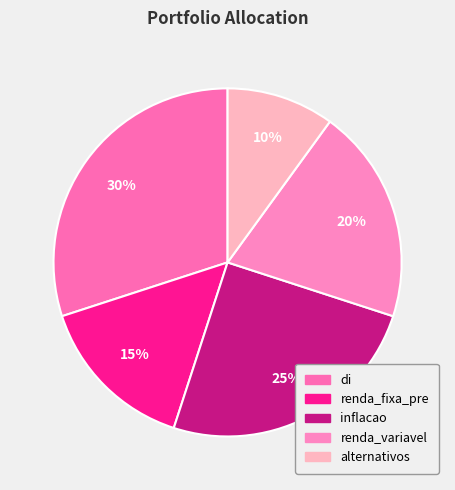

Combined, do alternativos and renda_variavel account for over 50%?

No